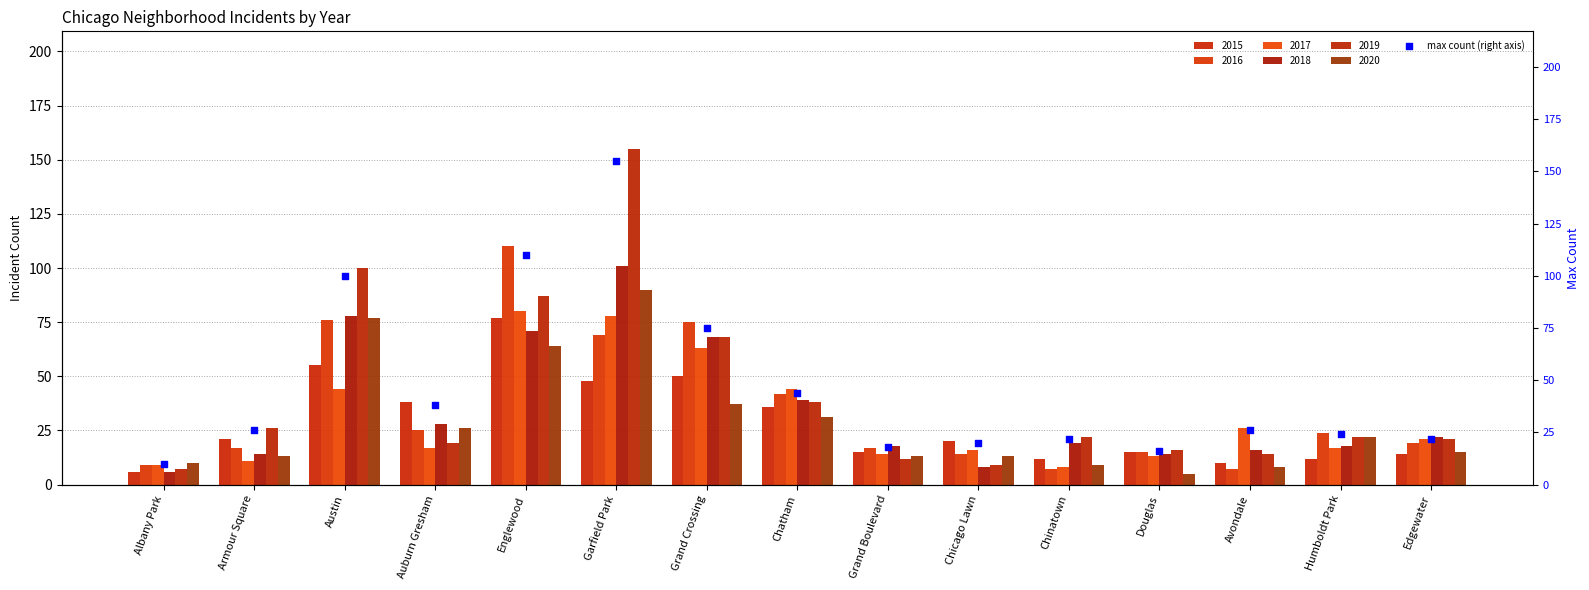

Which has a higher value, Armour Square or Garfield Park?

Garfield Park